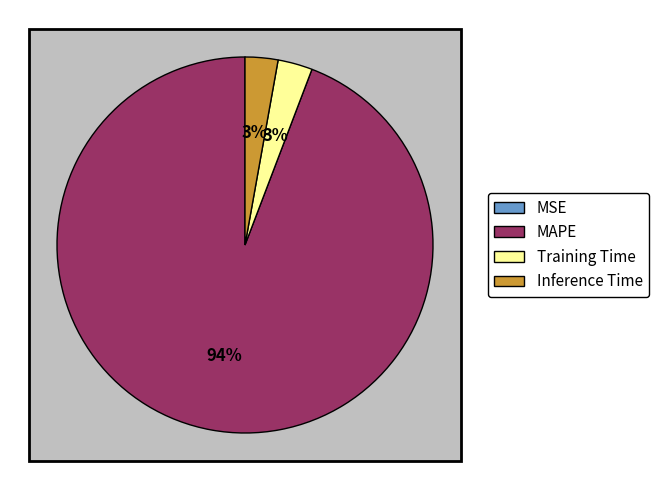

To the nearest percent, what is the combined percentage of Inference Time and Training Time?

6%